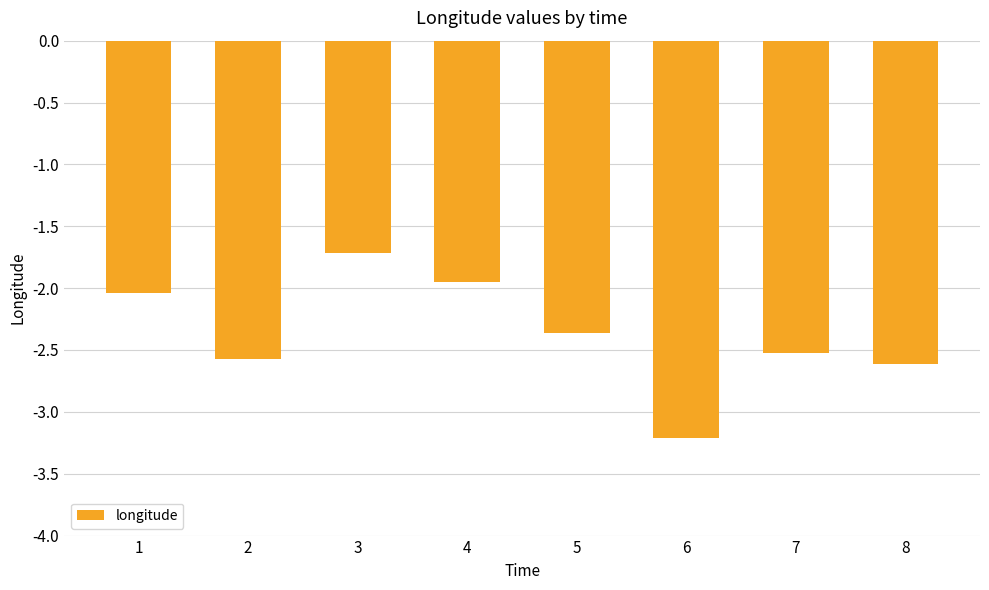

What is the minimum value shown in the chart?

-3.2